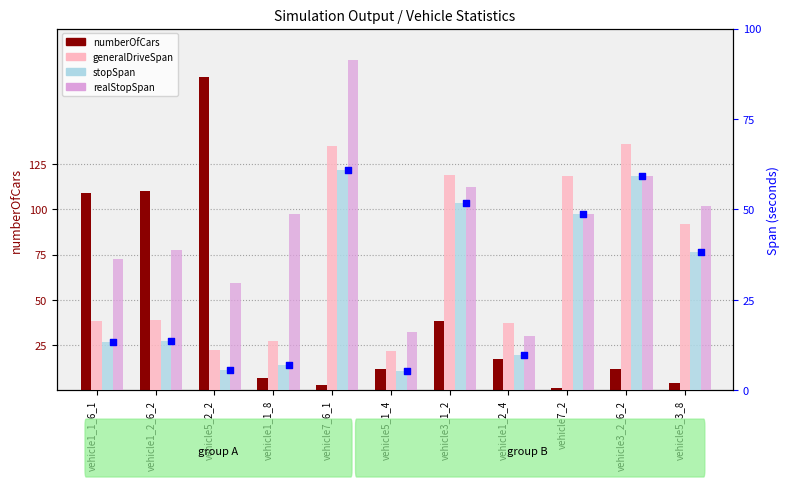

Which series reaches the minimum Y coordinate?

numberOfCars